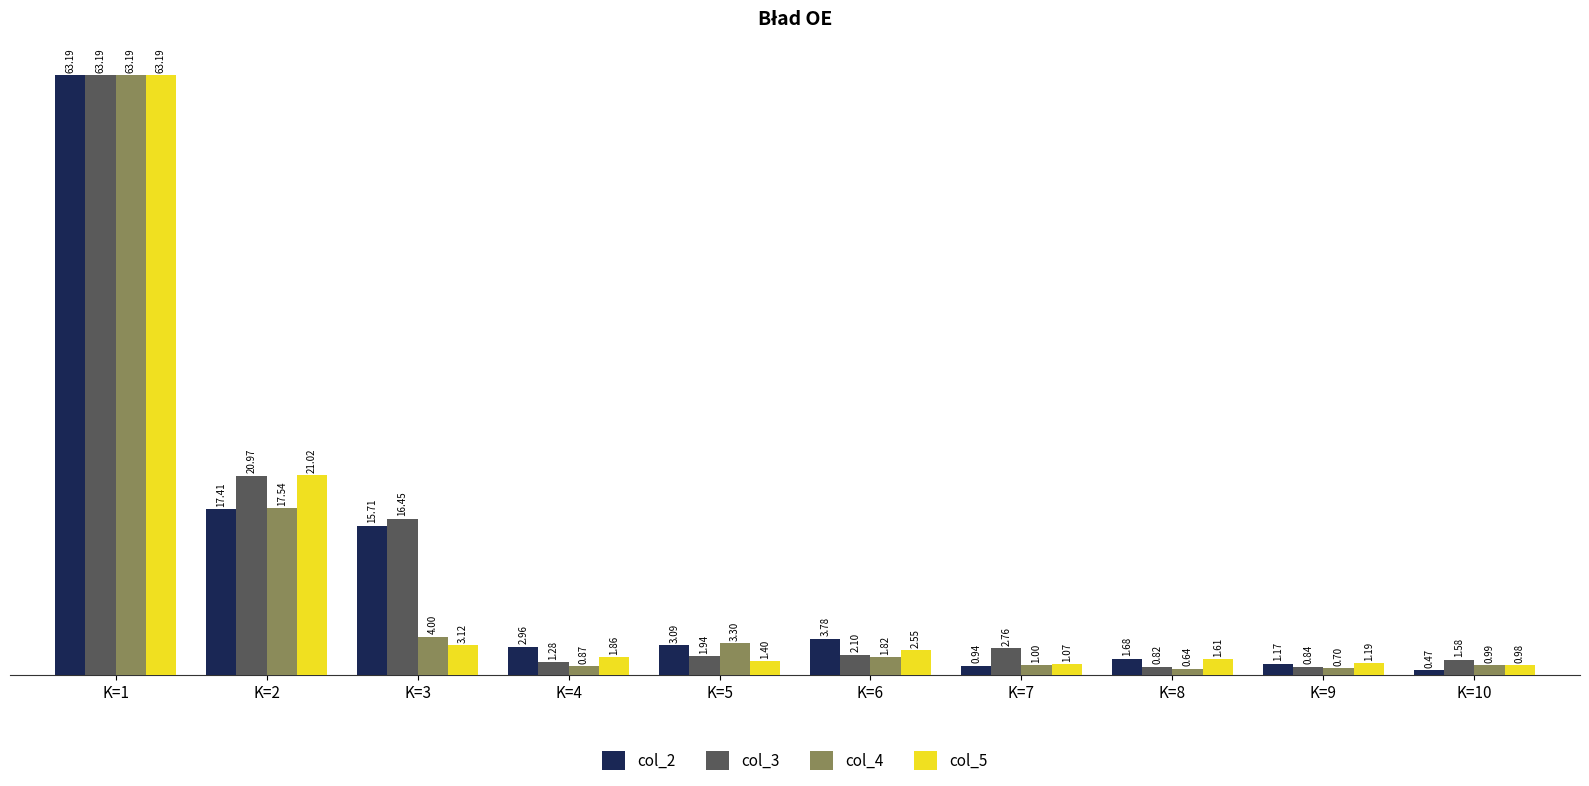

At which category is the sum across all series the highest?

K=1